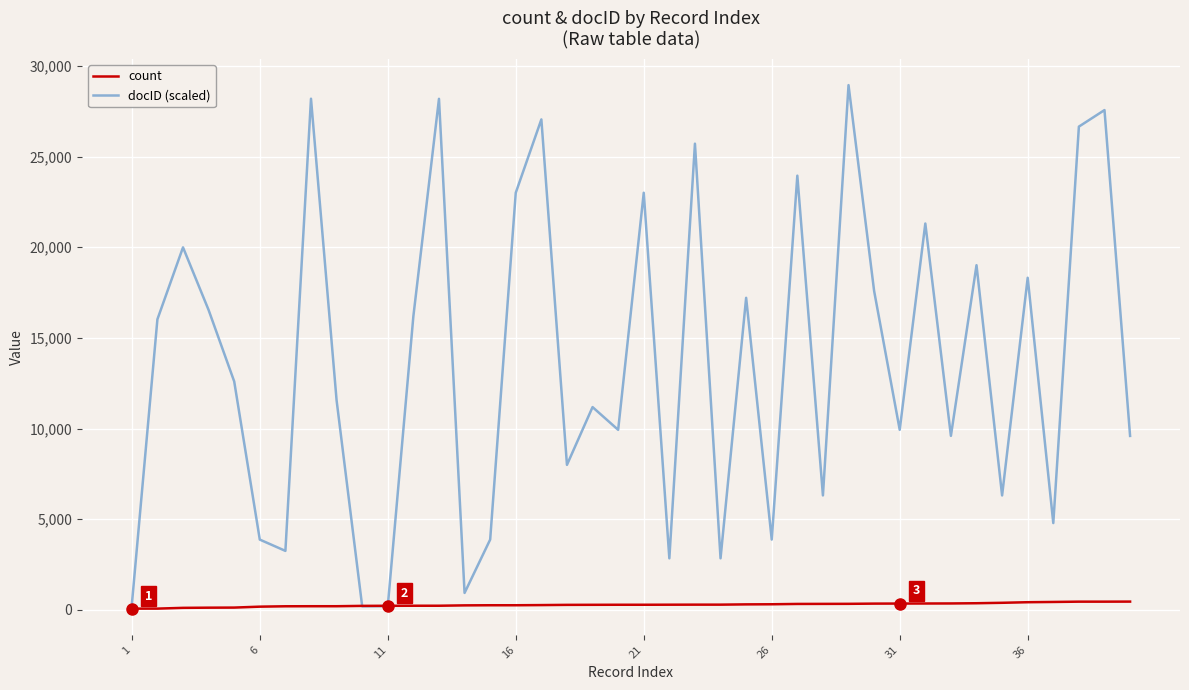

What is the average value of the count series?

279